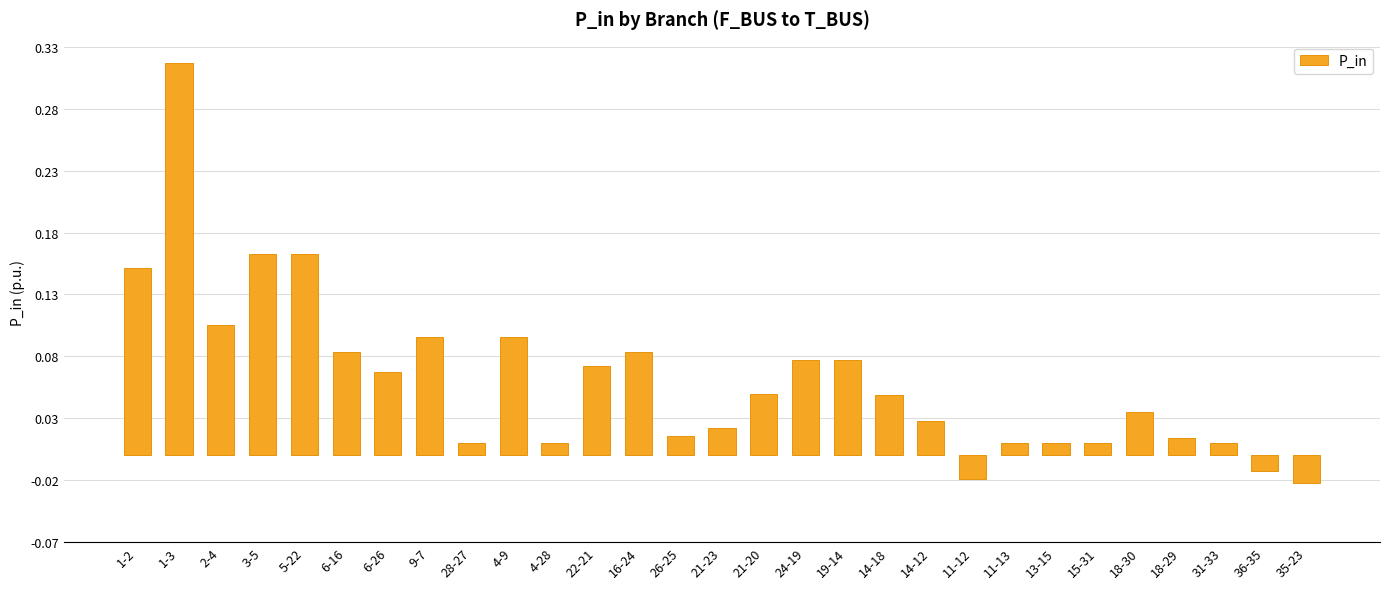

What is the label of the 17th bar from the left?

24-19